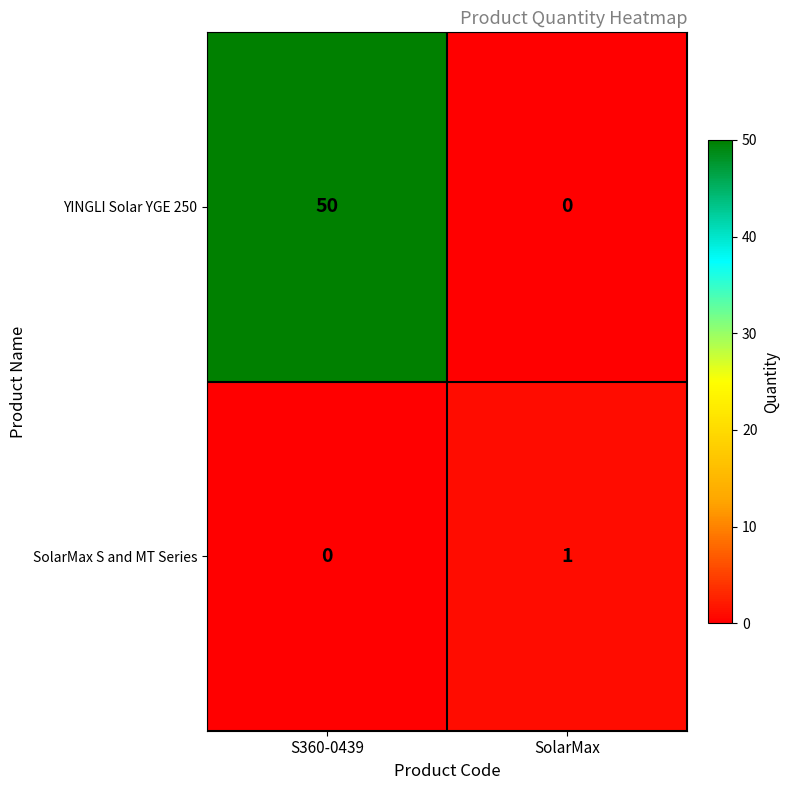

Reading left to right, list all the values displayed in this chart.

YINGLI Solar YGE 250: S360-0439=50	SolarMax=0
SolarMax S and MT Series: S360-0439=0	SolarMax=1